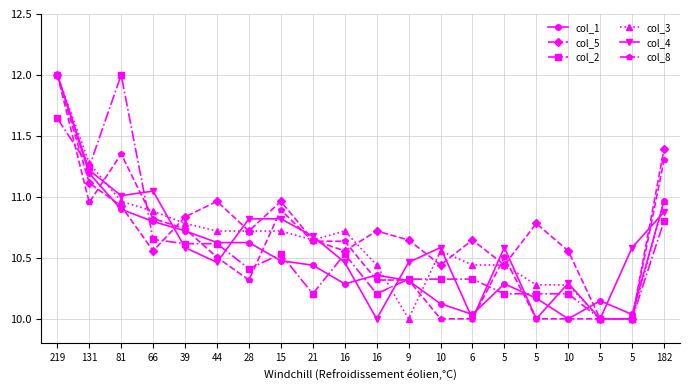

Is it true that col_5 equals 10.6 at 10?

True